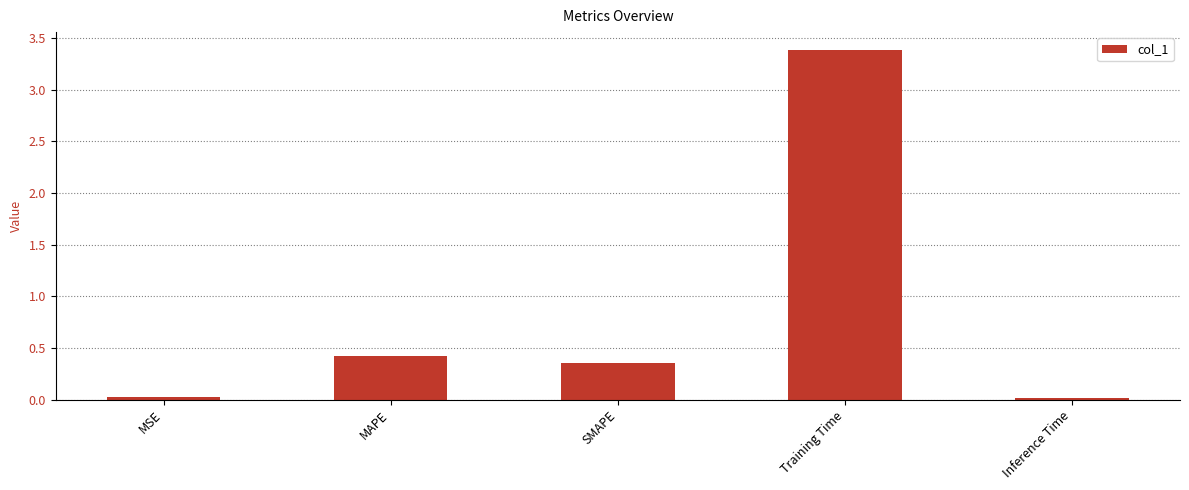

Which label corresponds to the largest value in the chart?

Training Time